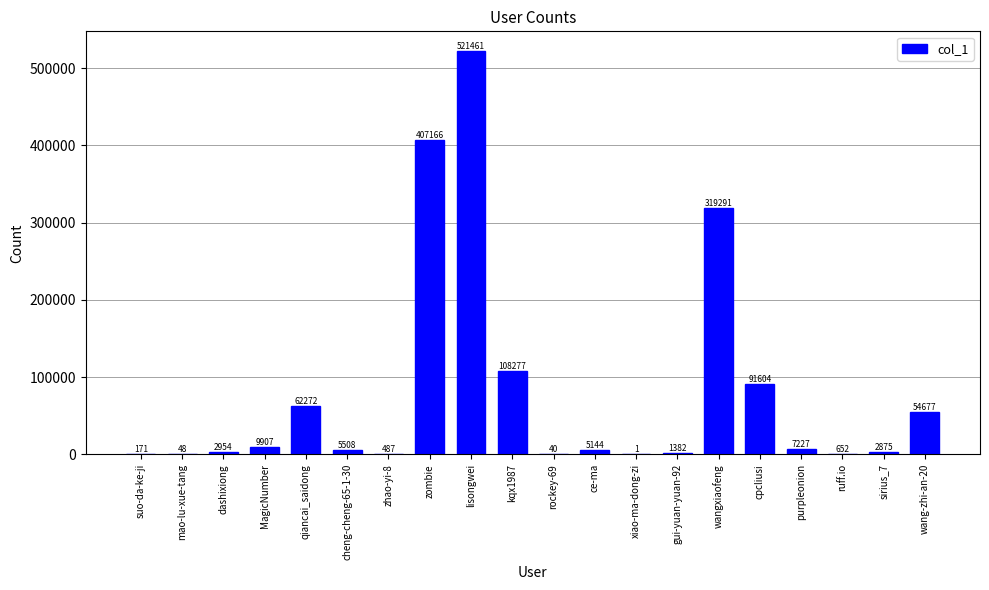

At which category does the chart reach its peak across all series?

lisongwei